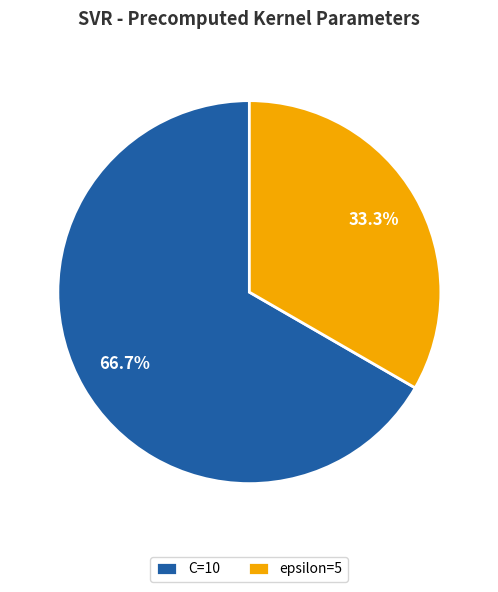

Approximately how many times larger is the value at C=10 compared to epsilon=5?

2.0